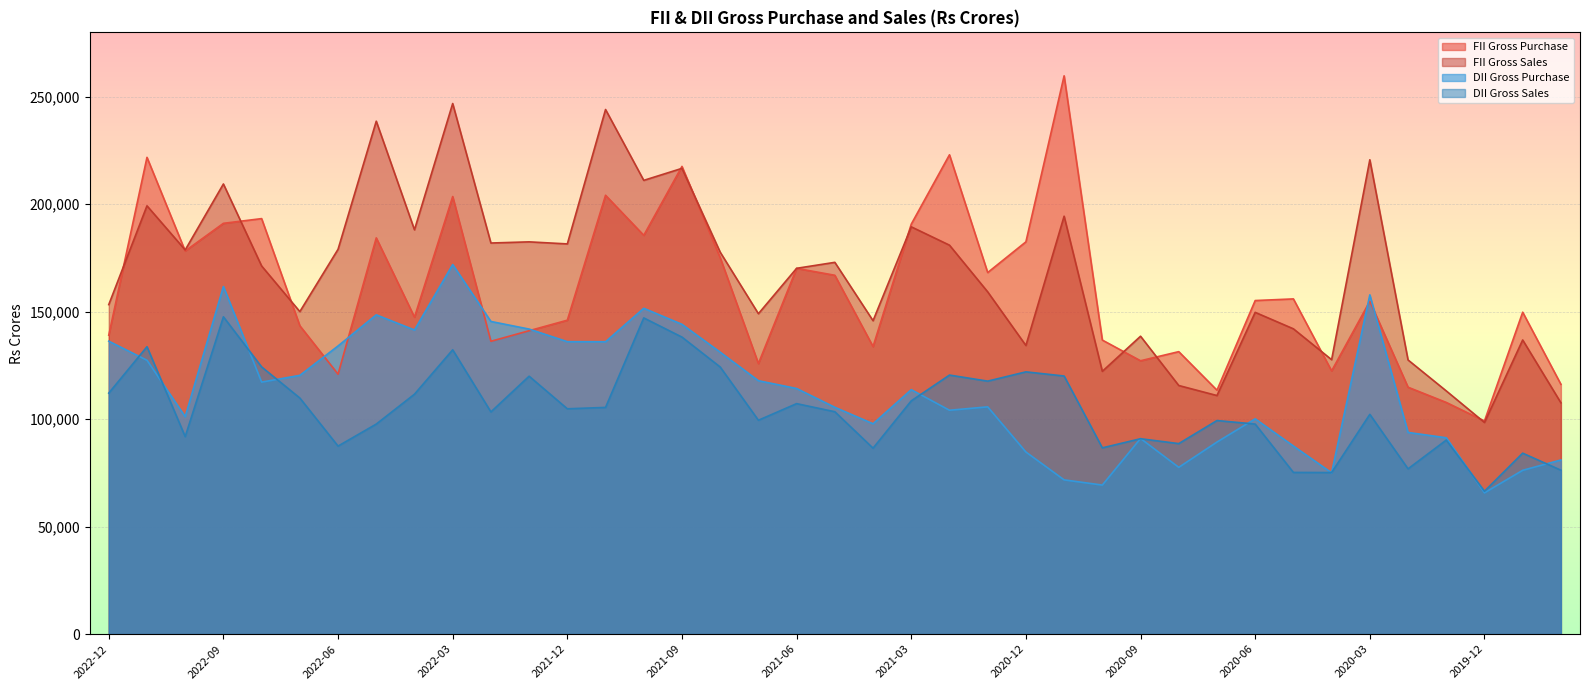

True or false: FII Gross Sales has more than 1 points higher than both neighbors.

True